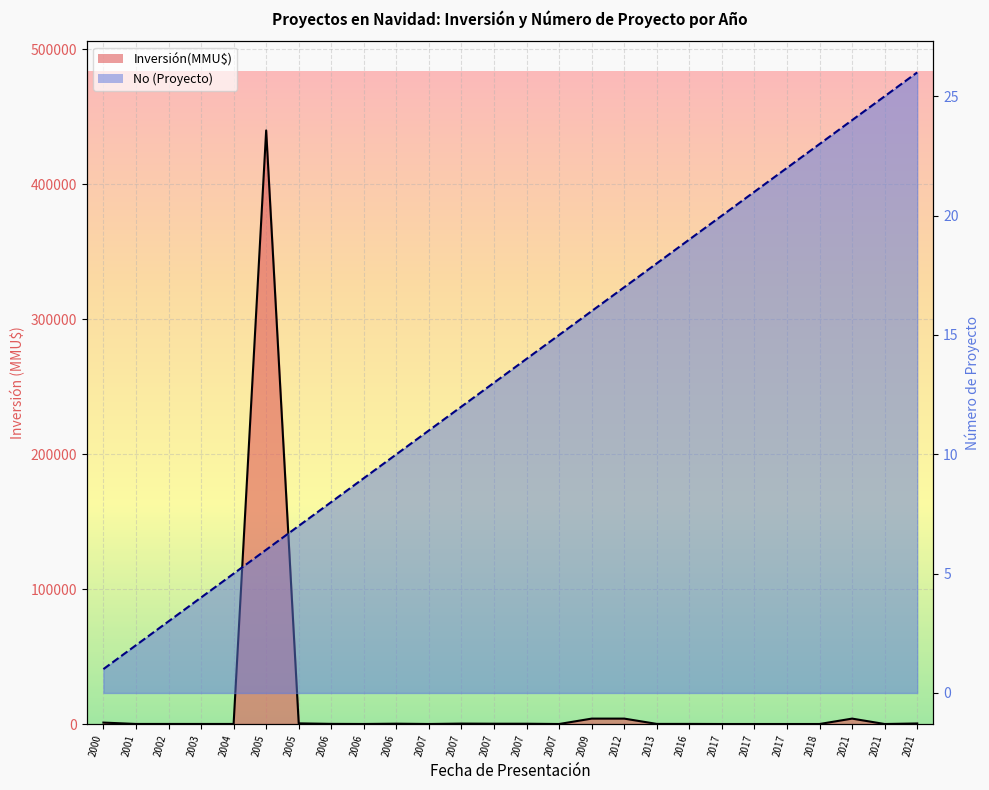

At how many categories does at least one series exceed 136631?

1